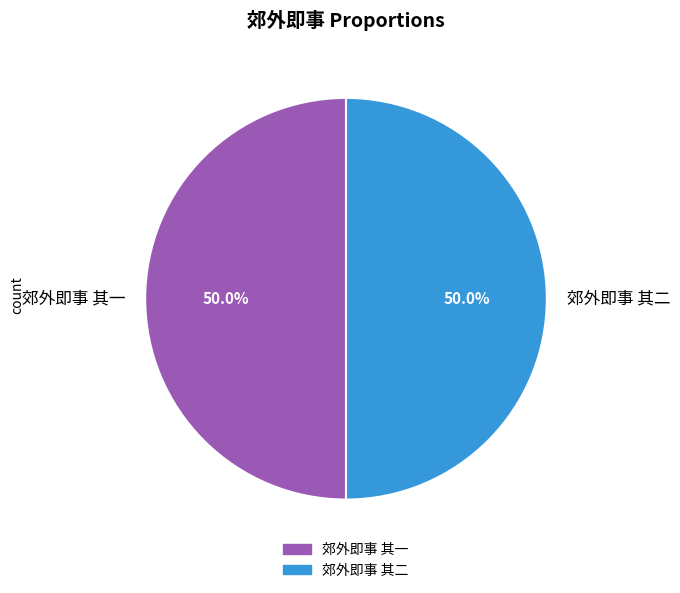

Do 郊外即事 其二 and 郊外即事 其一 together represent more than half of the pie?

Yes